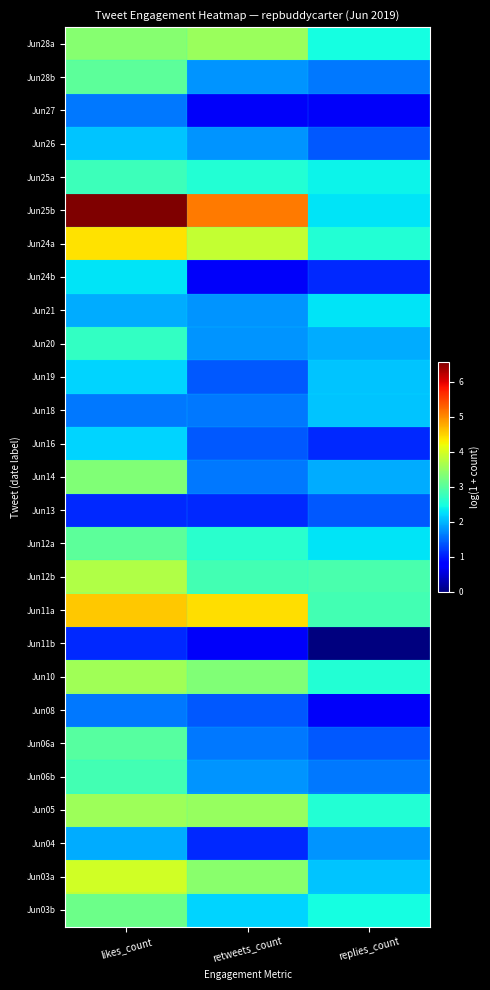

Between replies_count and retweets_count, which is larger?

retweets_count